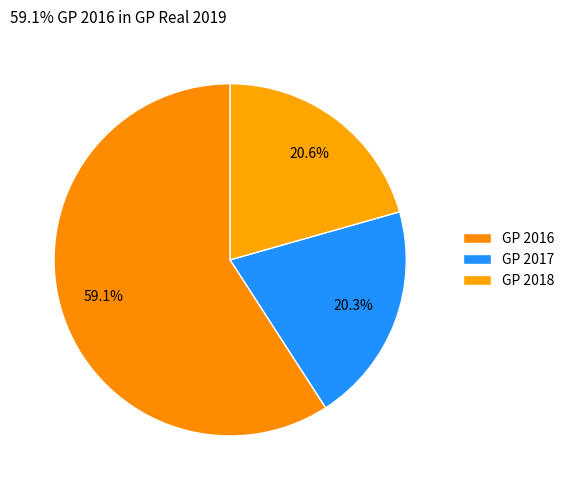

Which category has the smallest portion of the pie?

GP 2017